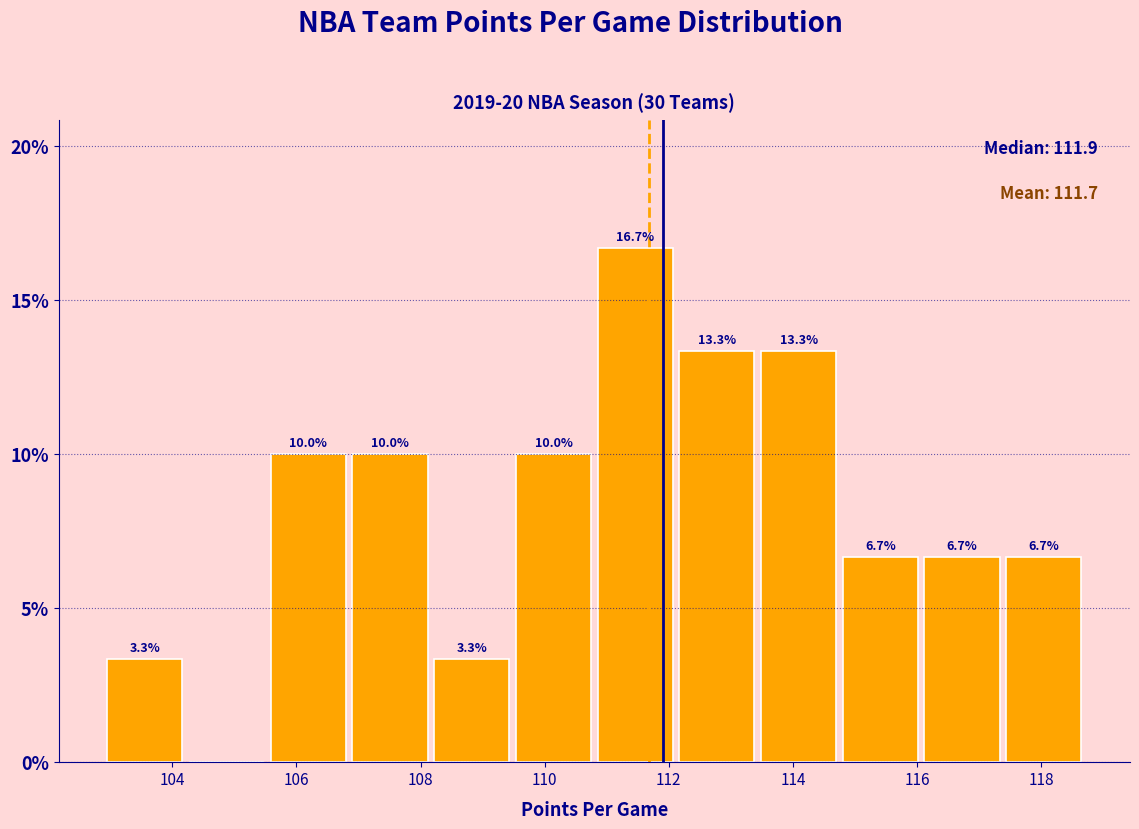

Over which range of the x-axis is the bar tallest?

110.8 to 112.2